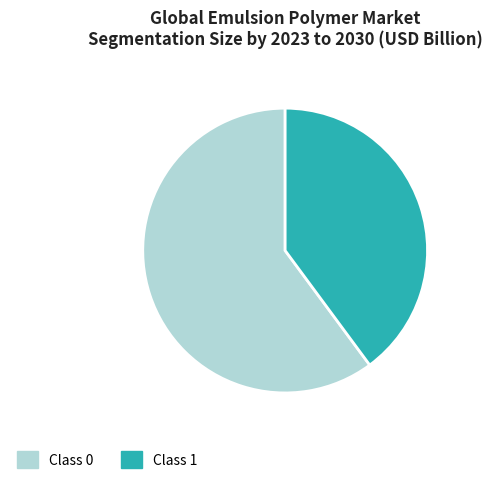

Combined, do Class 1 and Class 0 account for over 50%?

Yes